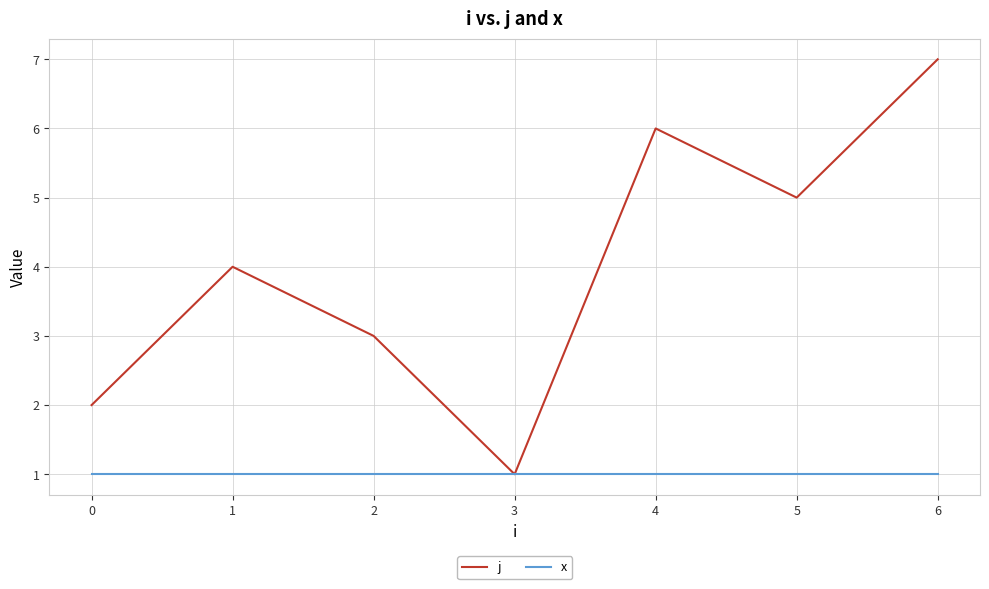

The value of x at 2 is 1. True or false?

True